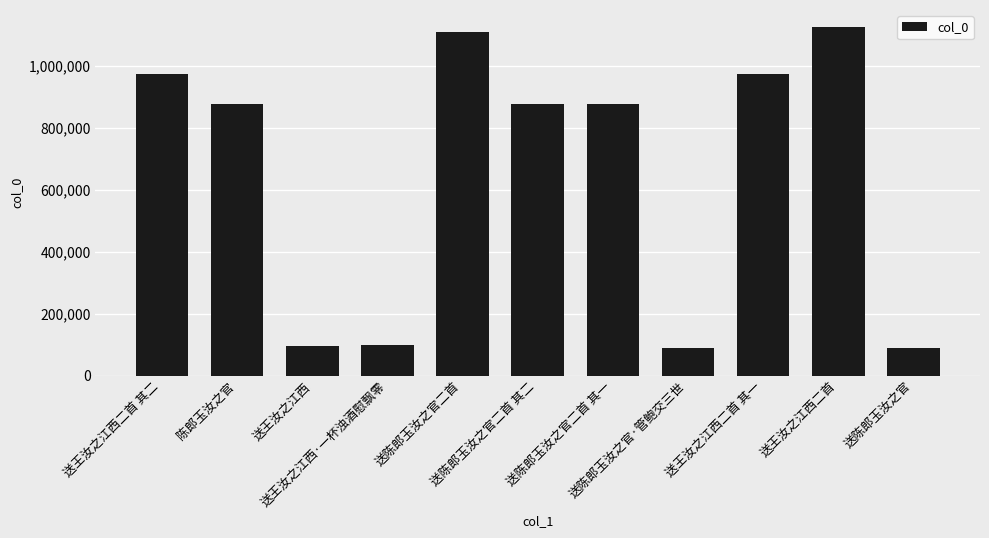

Which category has the highest value across all series?

送王汝之江西二首